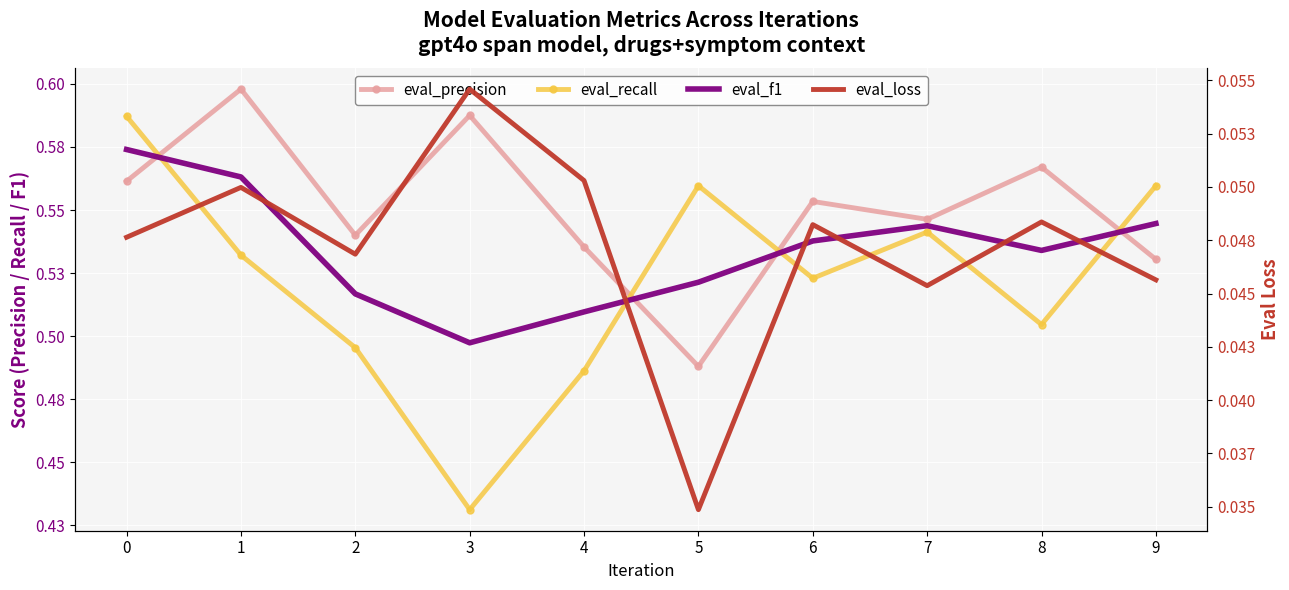

Rank the series by their maximum value, from highest to lowest.

eval_precision, eval_recall, eval_f1, eval_loss